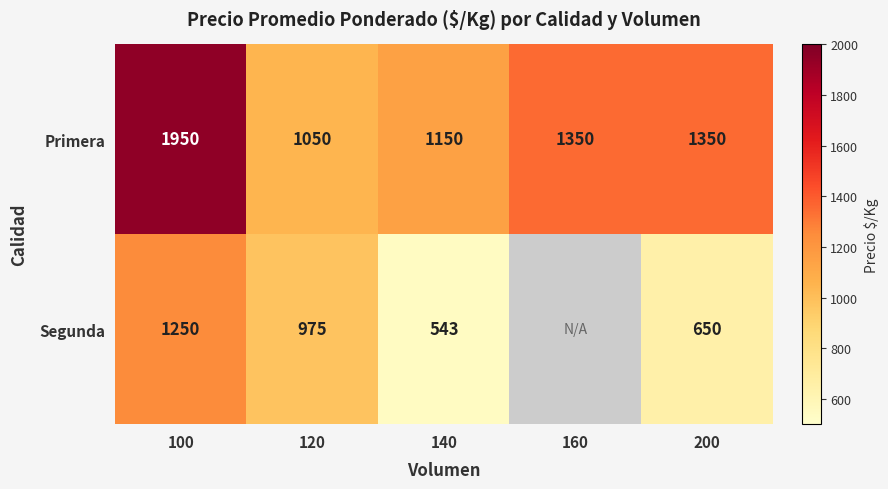

True or false: Segunda has a value of 1308 at 120.

False